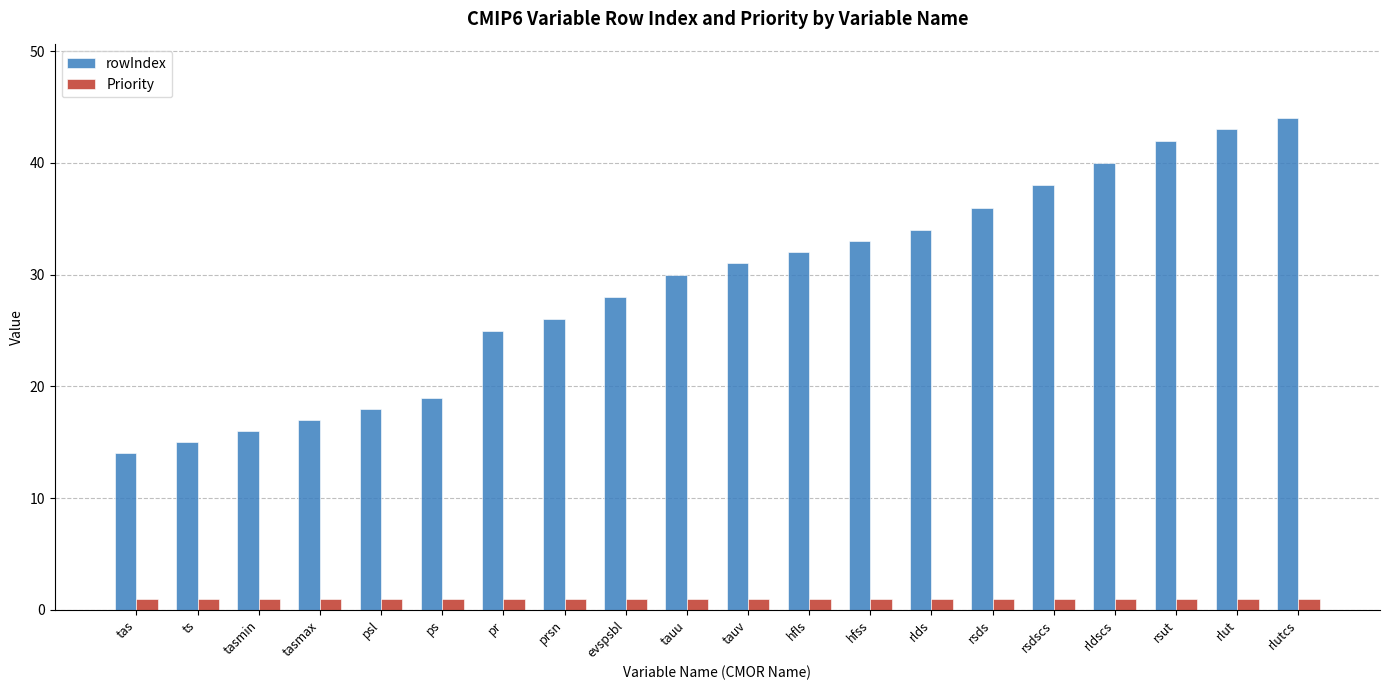

Does the chart contain stacked bars?

No